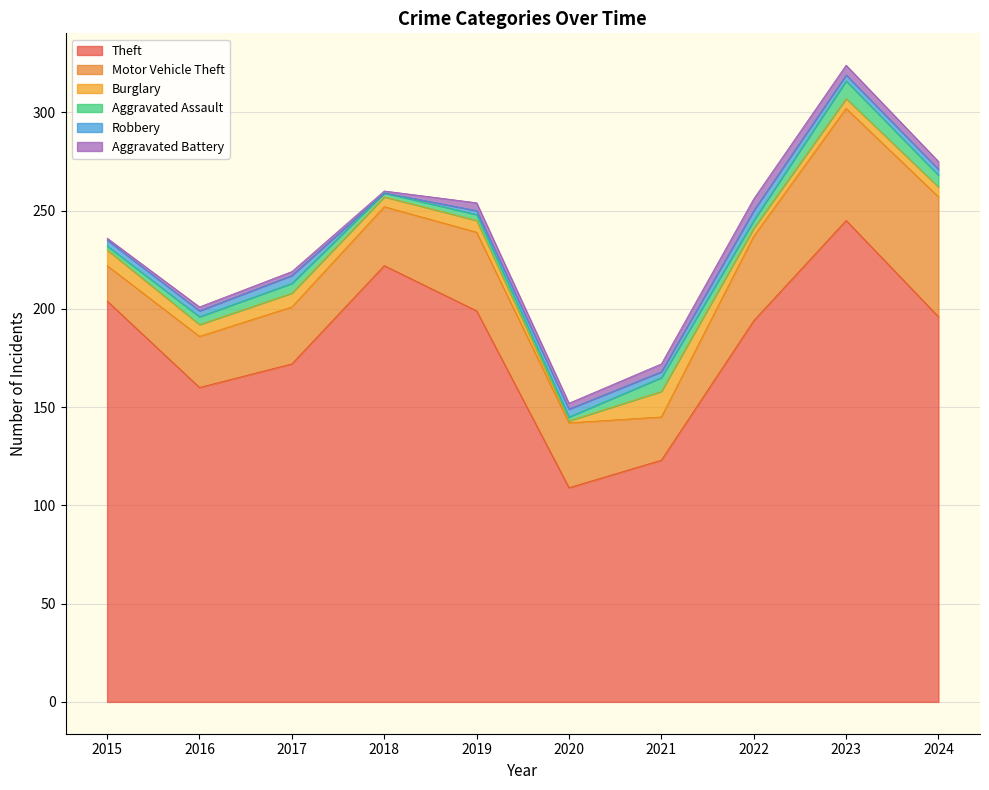

At which label is Aggravated Battery closest to 3?

2020